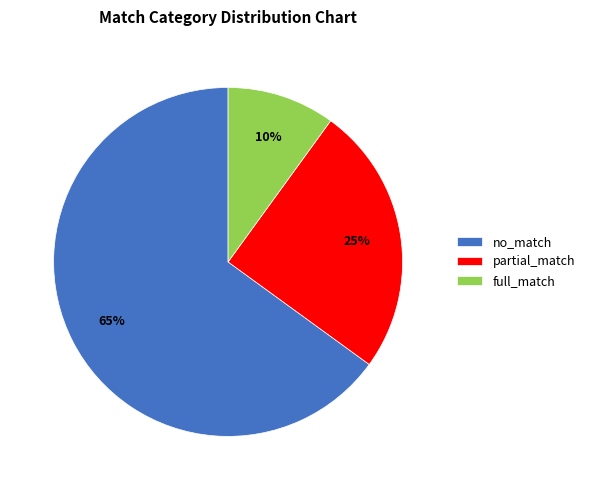

The no_match slice represents 1% of the pie. True or false?

False